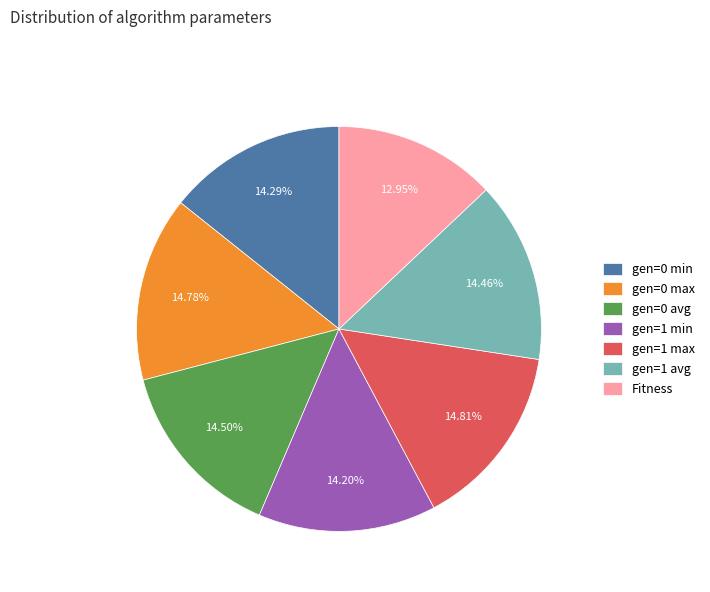

Is the sum of Fitness and gen=1 min greater than half?

No